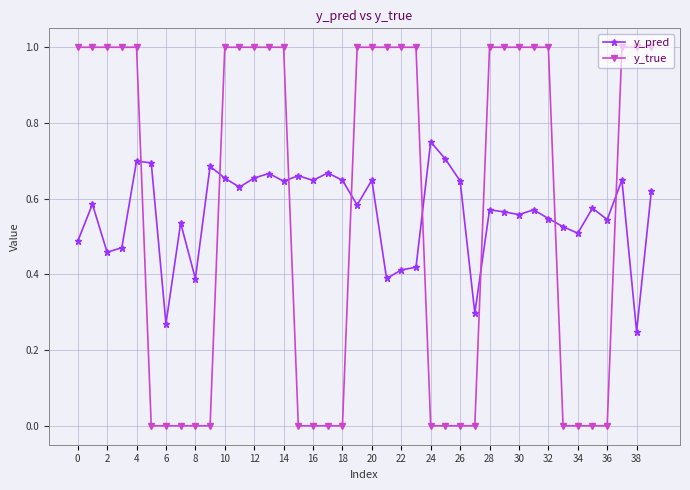

True or false: y_true and y_pred intersect in this chart.

True